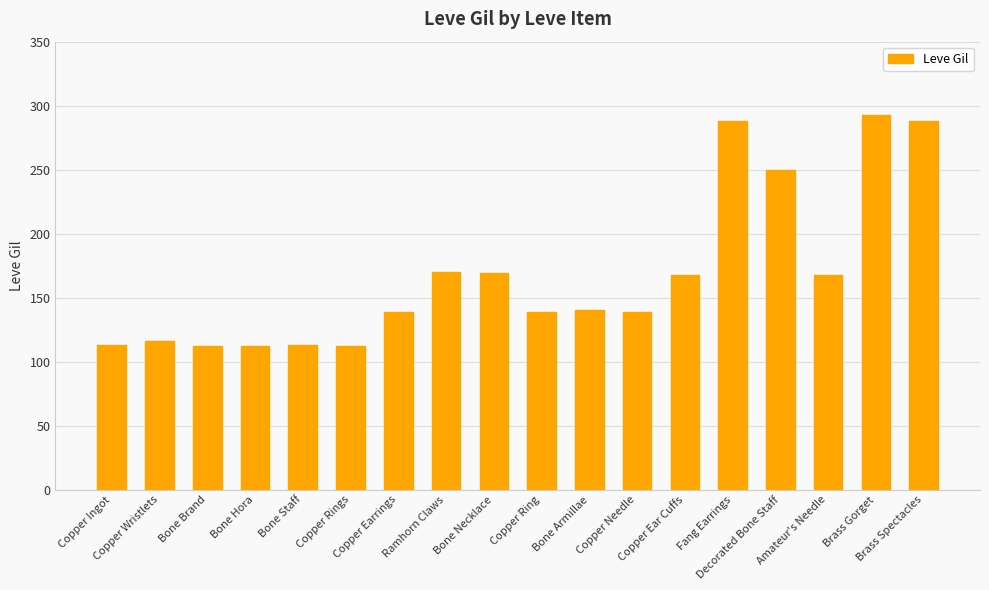

Does the chart contain any negative values?

No